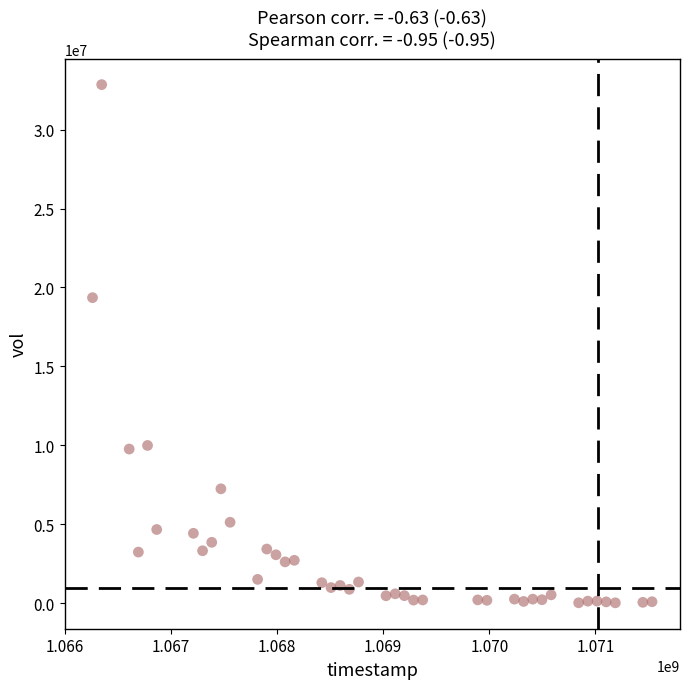

What Y value in the scatter plot is closest to 16437406?

19354556